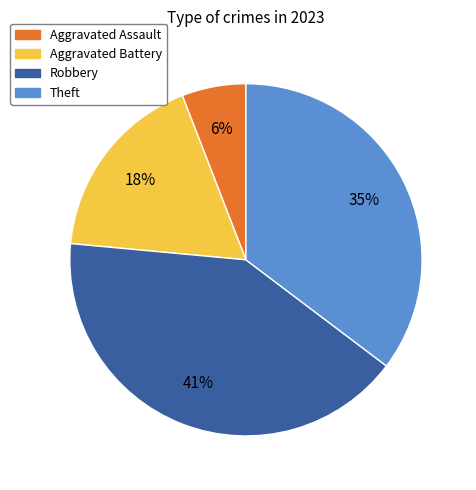

Does Theft represent more than half of the total?

No